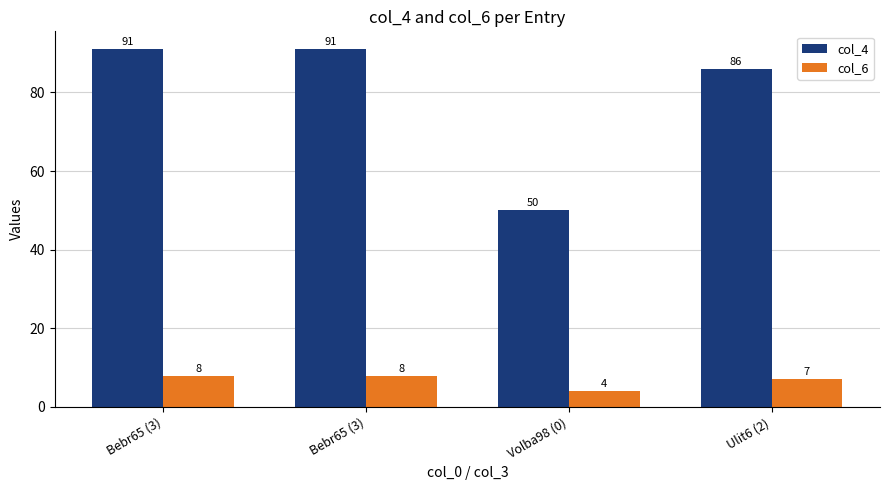

List the series in order of their peak value, lowest first.

col_6, col_4